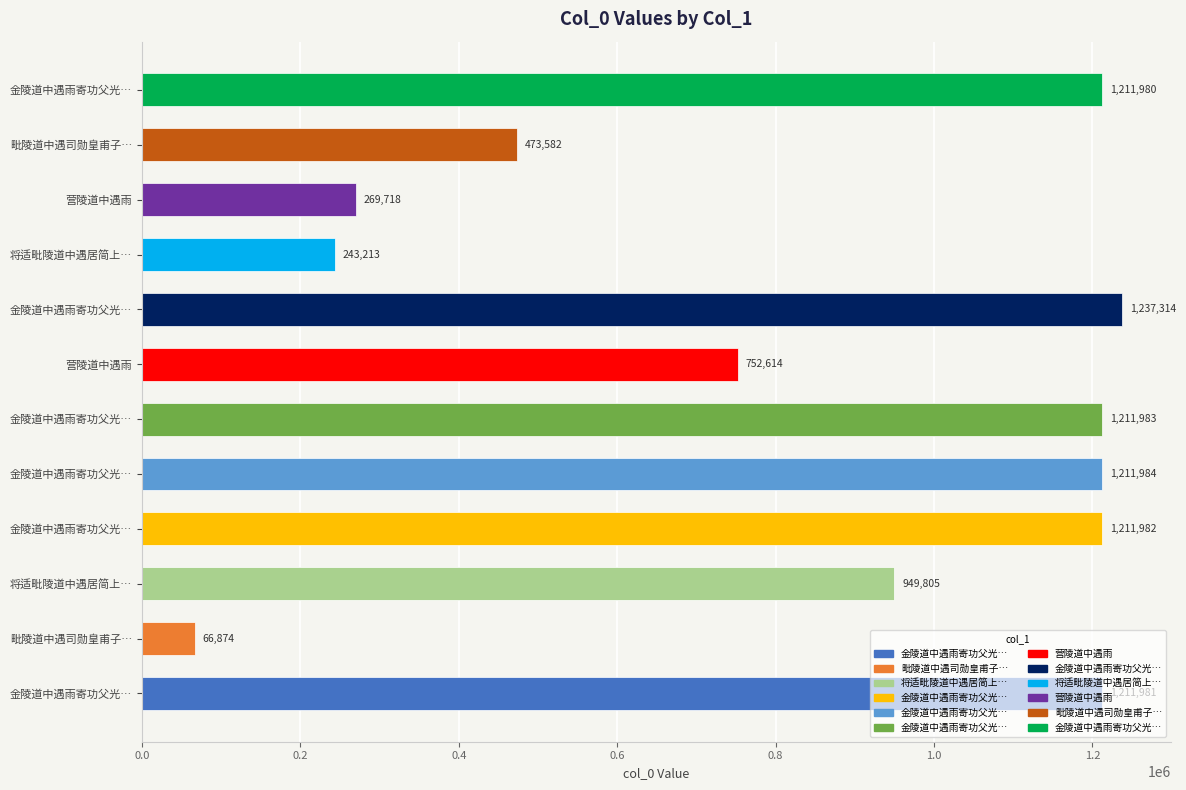

List the labels in order of value, largest first.

金陵道中遇雨寄功父光…, 金陵道中遇雨寄功父光…, 金陵道中遇雨寄功父光…, 金陵道中遇雨寄功父光…, 金陵道中遇雨寄功父光…, 金陵道中遇雨寄功父光…, 将适毗陵道中遇居简上…, 营陵道中遇雨, 毗陵道中遇司勋皇甫子…, 营陵道中遇雨, 将适毗陵道中遇居简上…, 毗陵道中遇司勋皇甫子…